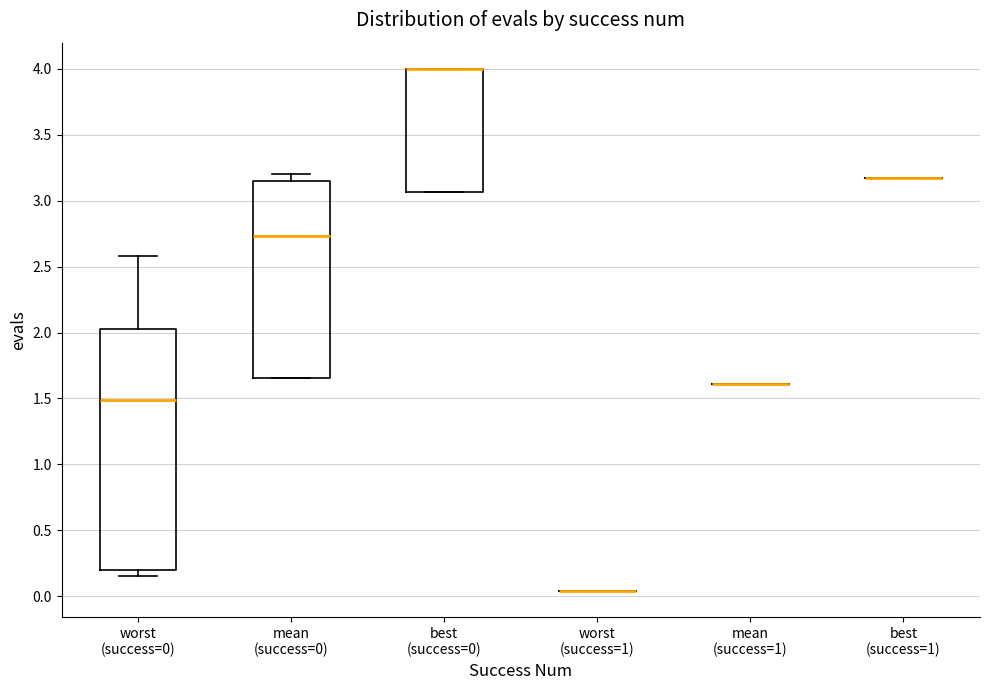

Reading left to right, transcribe this box plot: for each box, give where its median line is, the range the box spans, and where its two whiskers end, as read against the y-axis. The values are not printed on the chart, so give them approximately, as read against the axis.

worst (success=0): median 1.50, box 0.20 to 2.05, whiskers 0.15 to 2.60
mean (success=0): median 2.75, box 1.65 to 3.15, whiskers 1.65 to 3.20
best (success=0): median 4.00 (drawn on the box's upper edge), box 3.05 to 4.00, whiskers 3.05 to 4.00
worst (success=1): box collapsed to a line at 0.05, whiskers 0.05 to 0.05
mean (success=1): box collapsed to a line at 1.60, whiskers 1.60 to 1.60
best (success=1): box collapsed to a line at 3.15, whiskers 3.15 to 3.15